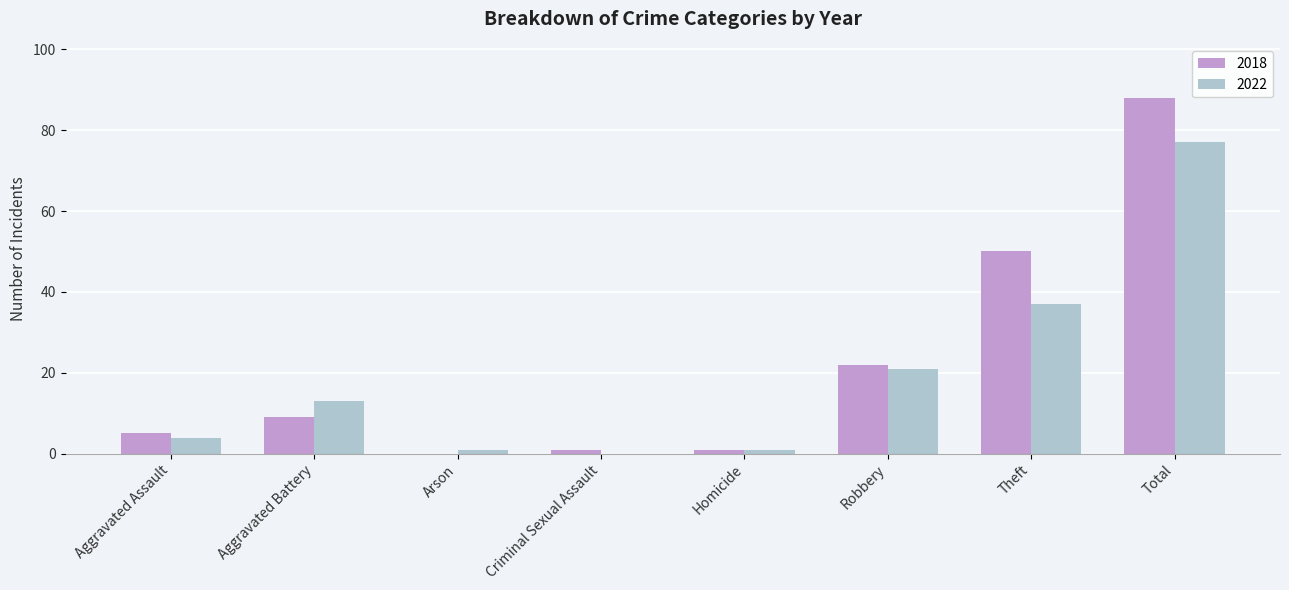

Is the value of 2018 at Arson greater than the value of 2022 at Aggravated Battery?

No